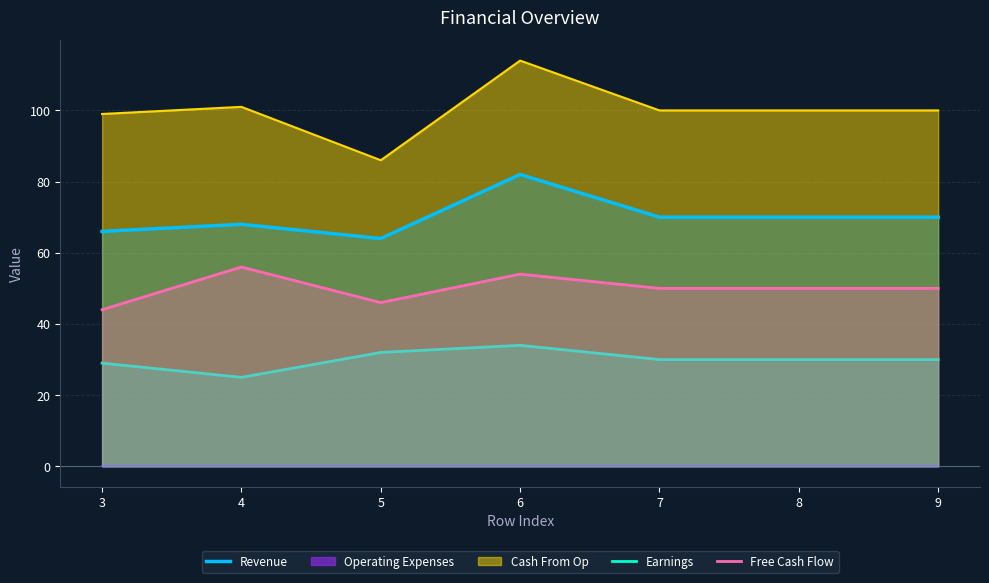

What value does the Revenue series have at 9, to the nearest 5?

70